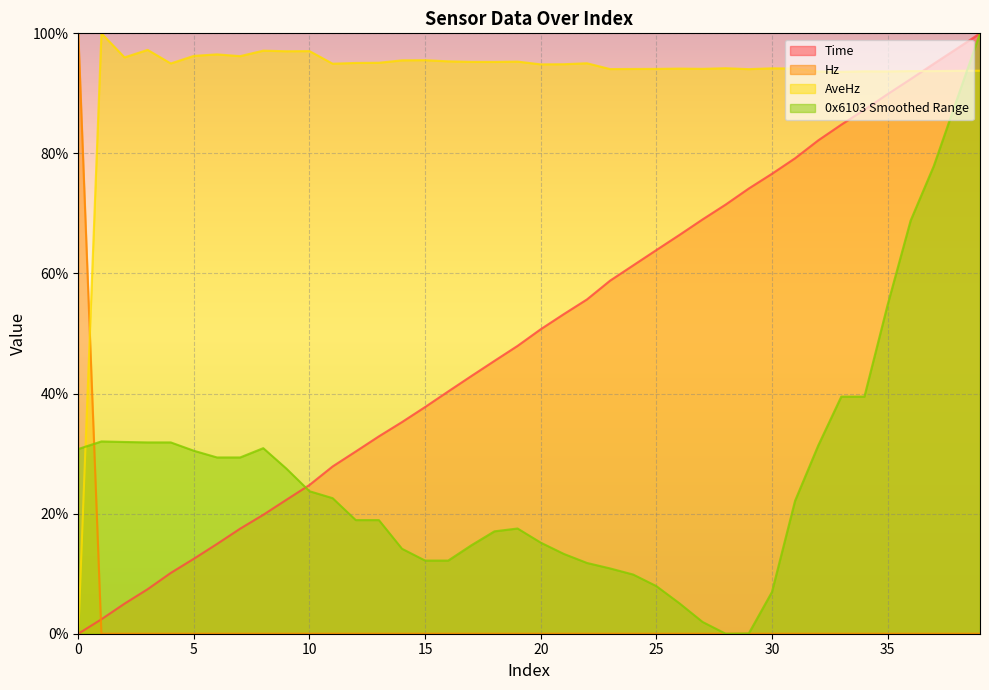

How many data points does each series have?

40